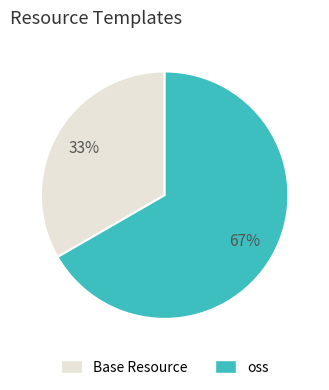

Does oss account for over 50% of the chart?

Yes